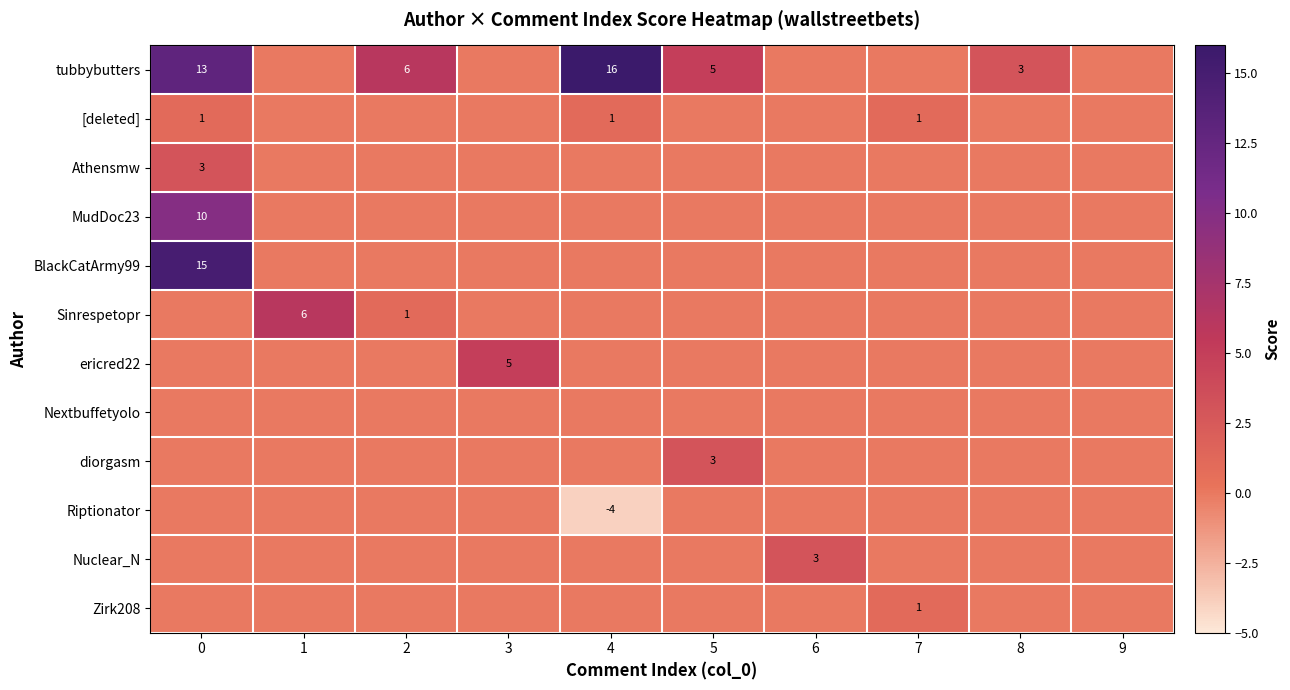

The tubbybutters series shows 5 at 5. True or false?

True